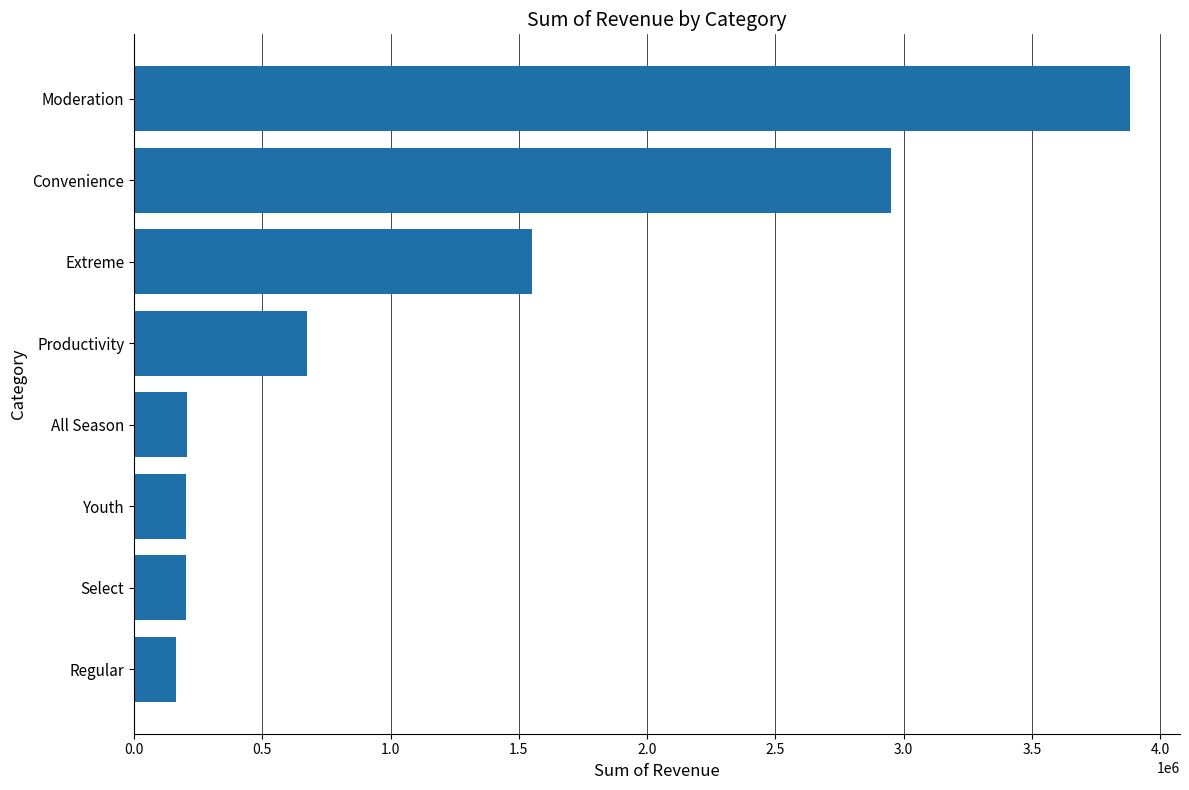

Between Moderation and Regular, which is larger?

Moderation